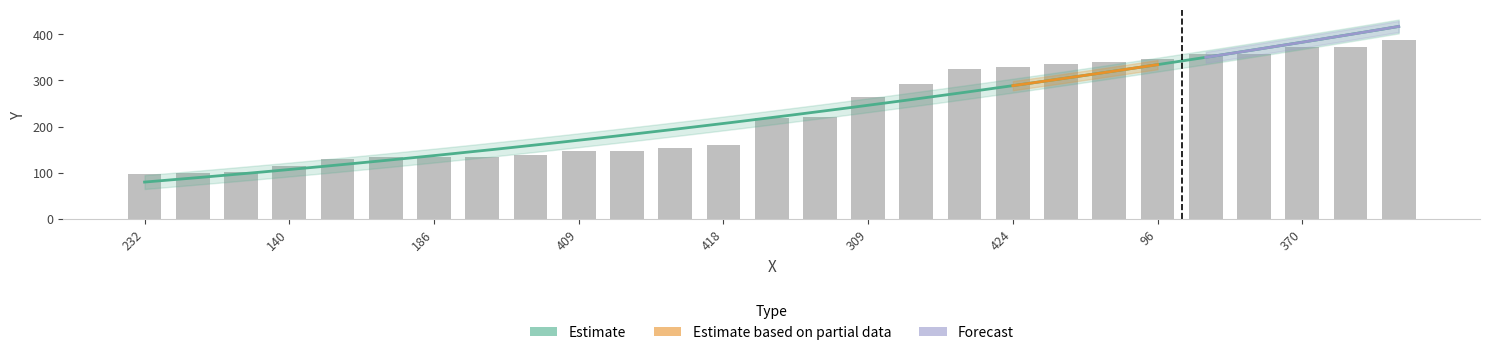

The value at 84 is 339. True or false?

True